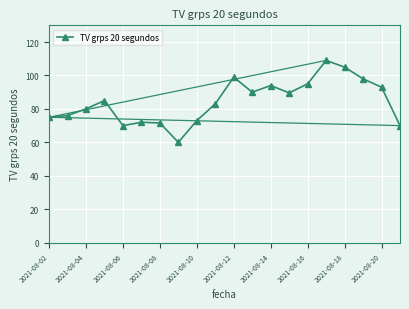

How many data points does each series have?

20